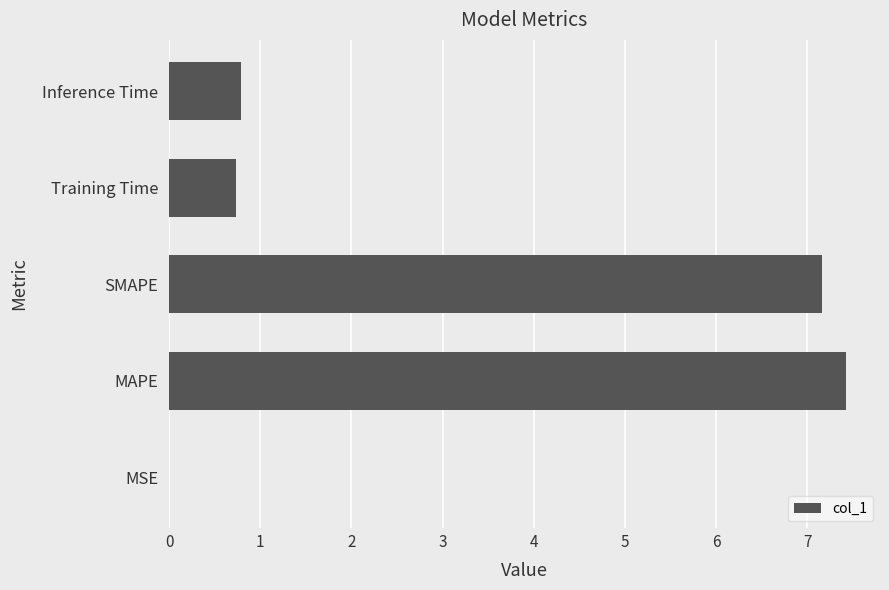

True or false: the data shows 0.8 at Inference Time.

True